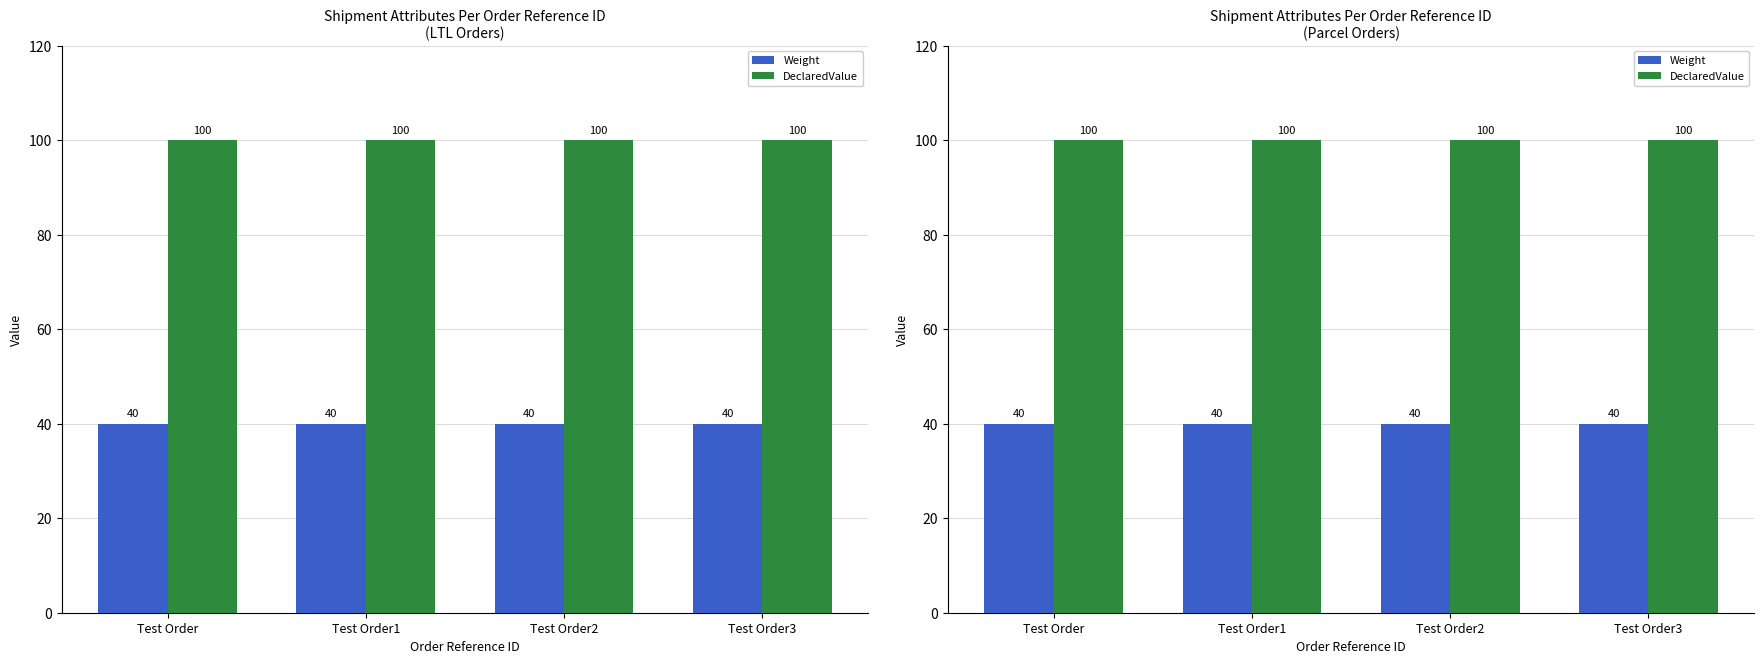

At how many categories does at least one series exceed 98?

4